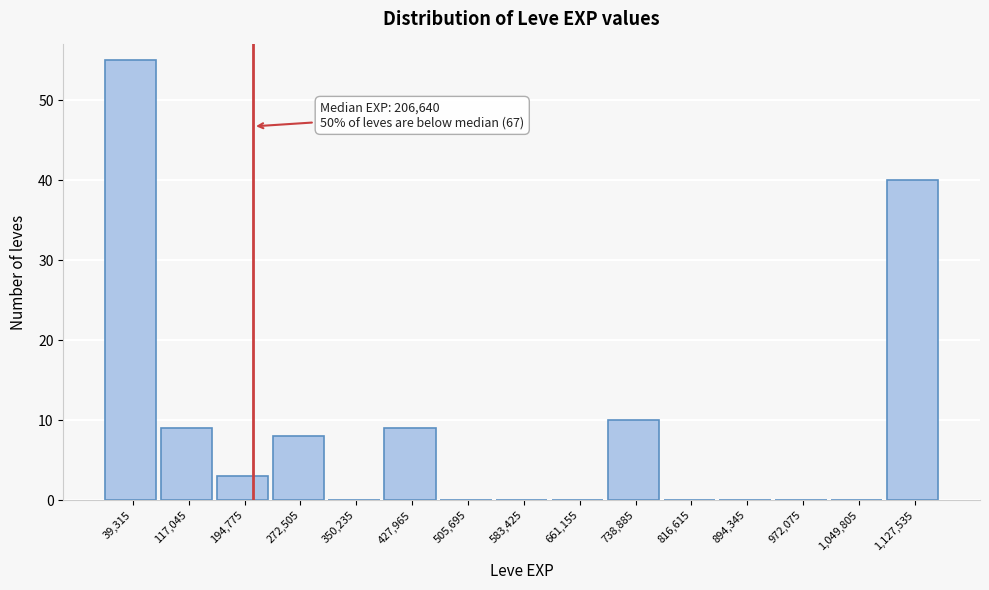

Over which range of the x-axis is the bar tallest?

0 to 80000